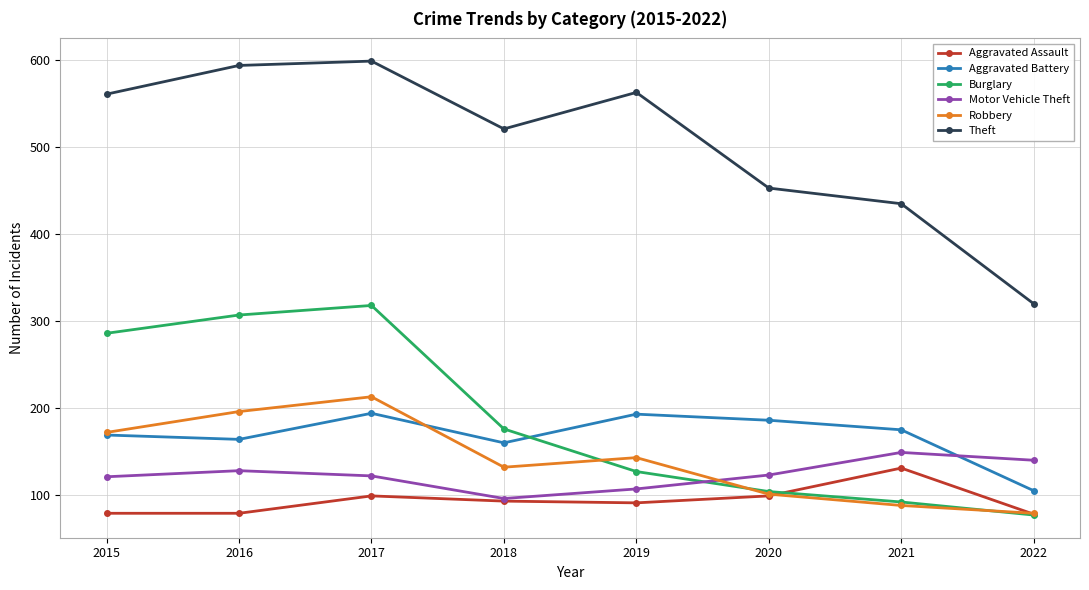

What is the difference between the highest and lowest values at 2019?

472